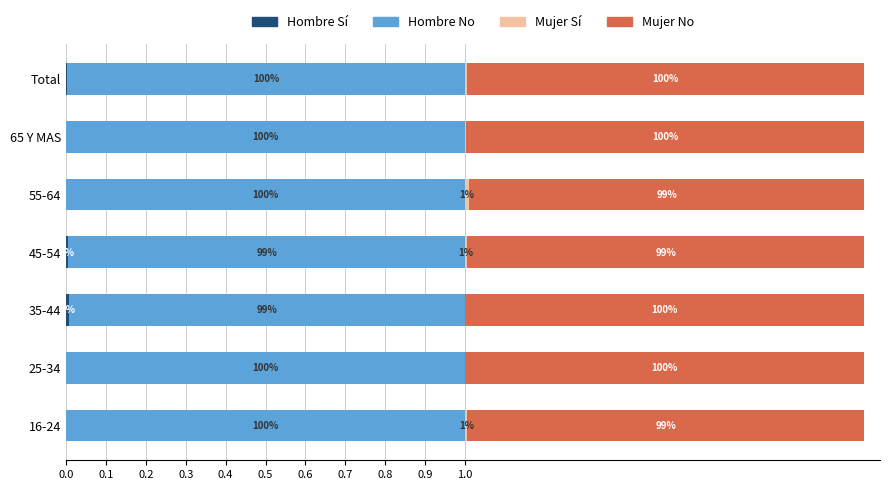

Reading left to right, extract all data points from this chart.

Hombre Sí: 0.0=0.0	0.1=0.0	0.2=0.0	0.3=0.0	0.4=0.0	0.5=0.0	0.6=0.0
Hombre No: 0.0=1.0	0.1=1.0	0.2=1.0	0.3=1.0	0.4=1.0	0.5=1.0	0.6=1.0
Mujer Sí: 0.0=0.0	0.1=0.0	0.2=0.0	0.3=0.0	0.4=0.0	0.5=0.0	0.6=0.0
Mujer No: 0.0=1.0	0.1=1.0	0.2=1.0	0.3=1.0	0.4=1.0	0.5=1.0	0.6=1.0